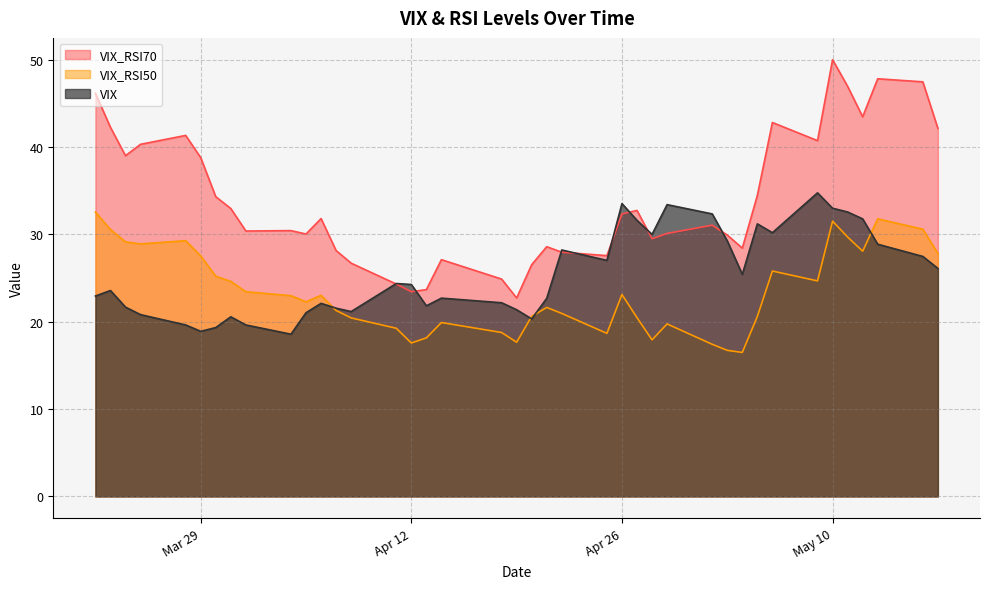

Rank the series by their average value, from highest to lowest.

VIX_RSI70, VIX, VIX_RSI50